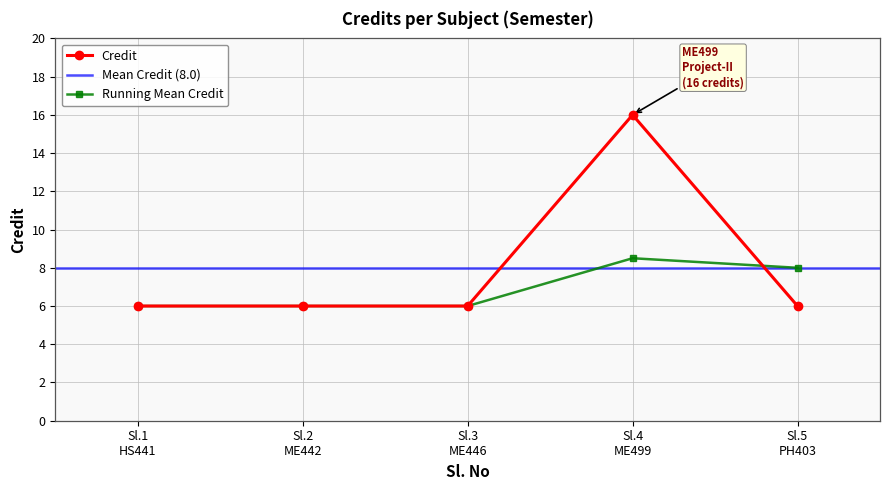

True or false: the data has more than 0 interior local peaks.

True